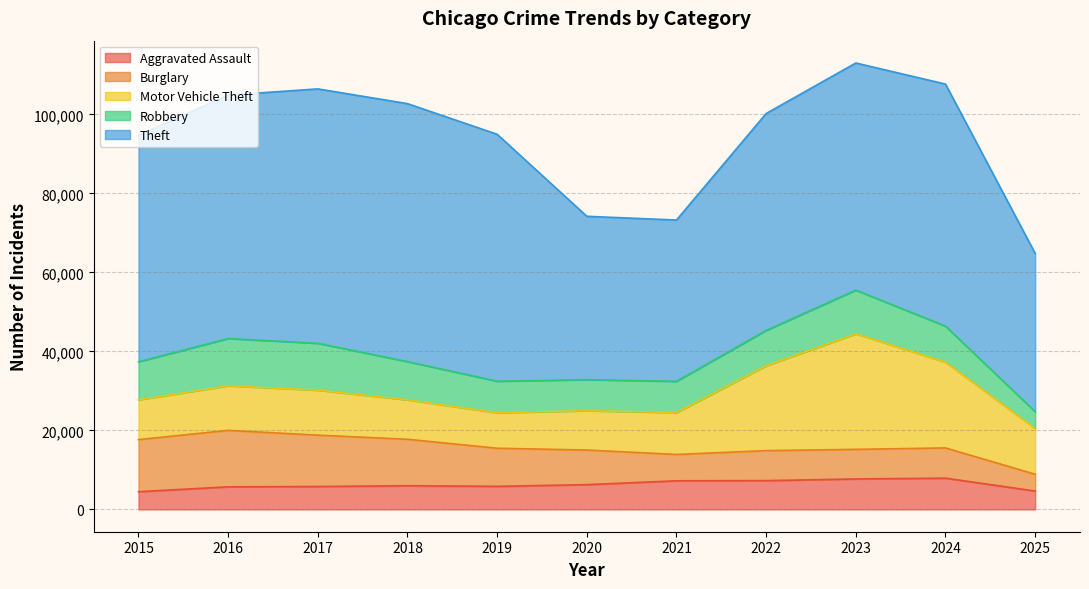

Reading right to left, list all the values displayed in this chart.

Aggravated Assault: 2025=4648	2024=7905	2023=7712	2022=7281	2021=7242	2020=6265	2019=5841	2018=6002	2017=5793	2016=5713	2015=4480
Burglary: 2025=4252	2024=7654	2023=7486	2022=7594	2021=6661	2020=8758	2019=9639	2018=11747	2017=13001	2016=14289	2015=13184
Motor Vehicle Theft: 2025=11574	2024=21710	2023=29255	2022=21472	2021=10605	2020=9962	2019=8978	2018=9985	2017=11380	2016=11285	2015=10068
Robbery: 2025=4271	2024=9116	2023=11052	2022=8964	2021=7920	2020=7855	2019=7995	2018=9681	2017=11881	2016=11960	2015=9638
Theft: 2025=40048	2024=61271	2023=57492	2022=54899	2021=40821	2020=41350	2019=62498	2018=65290	2017=64386	2016=61625	2015=57353